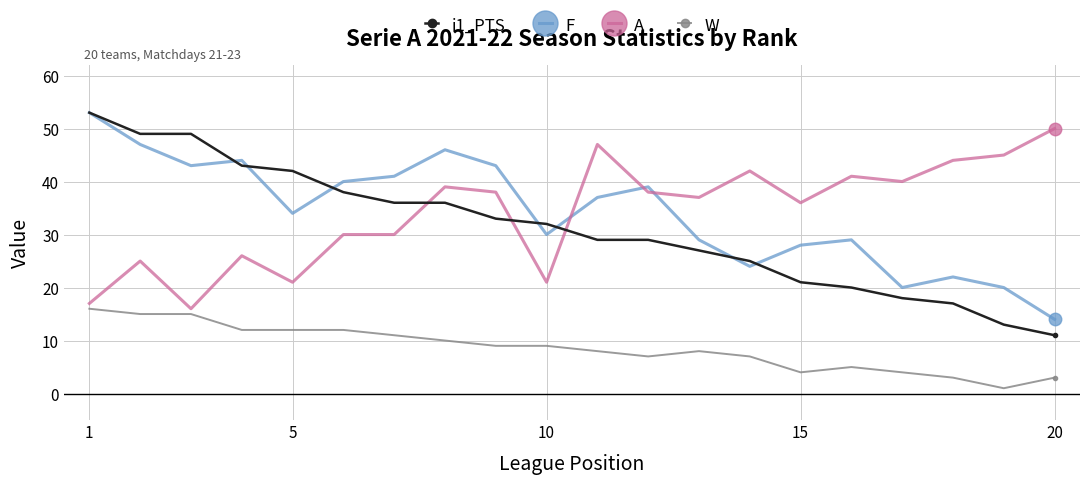

What is the lowest value of the W series?

1